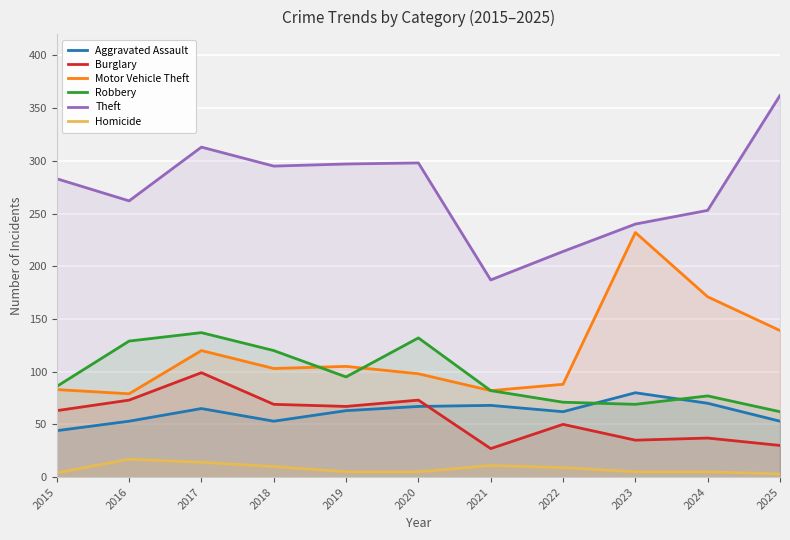

Reading left to right, list all the values displayed in this chart.

Aggravated Assault: 44	53	65	53	63	67	68	62	80	70	53
Burglary: 63	73	99	69	67	73	27	50	35	37	30
Motor Vehicle Theft: 83	79	120	103	105	98	82	88	232	171	139
Robbery: 86	129	137	120	95	132	82	71	69	77	62
Theft: 283	262	313	295	297	298	187	214	240	253	362
Homicide: 4	17	14	10	5	5	11	9	5	5	3